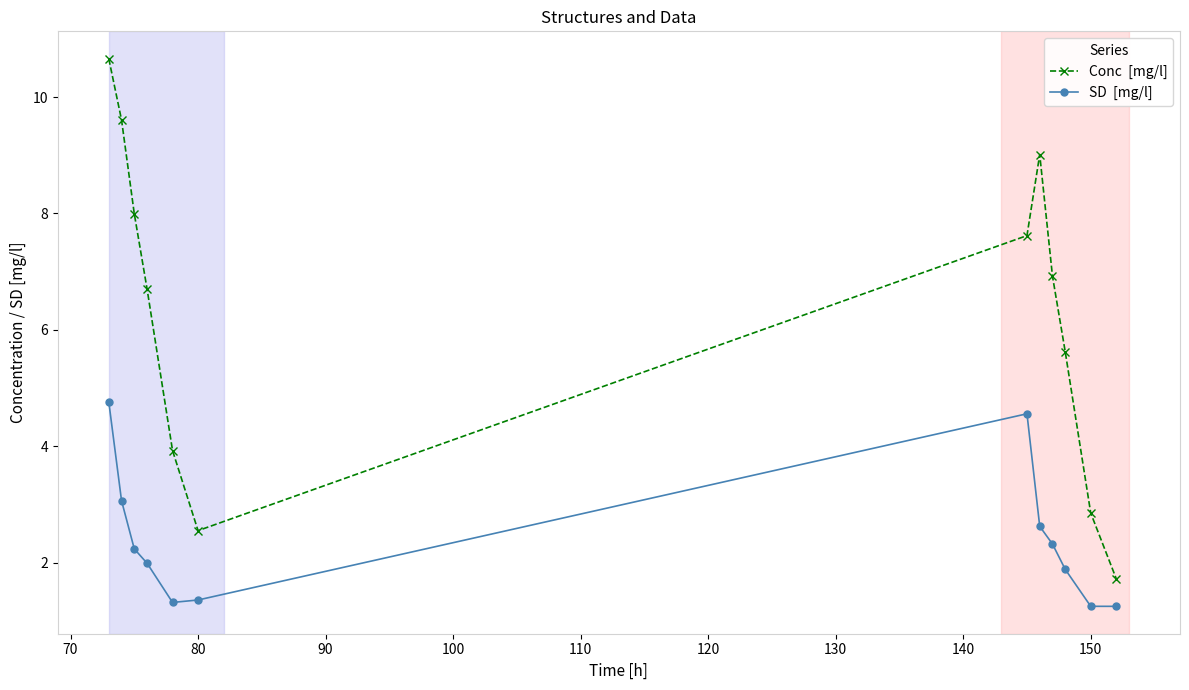

What is the minimum value shown in the chart?

1.2